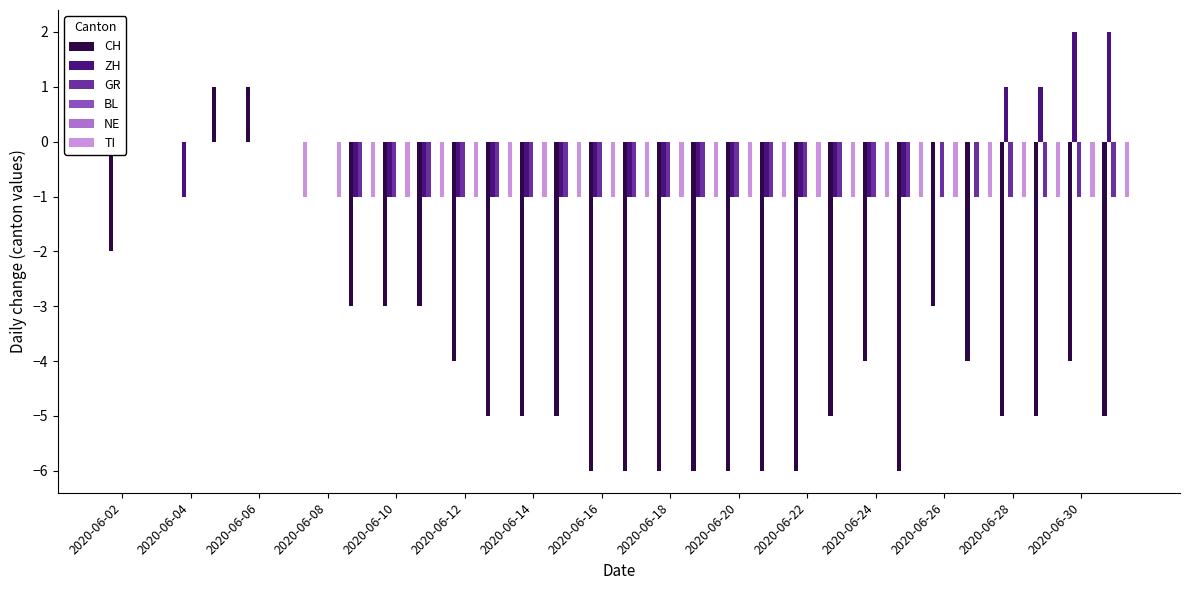

Which series has the largest total across all categories?

BL